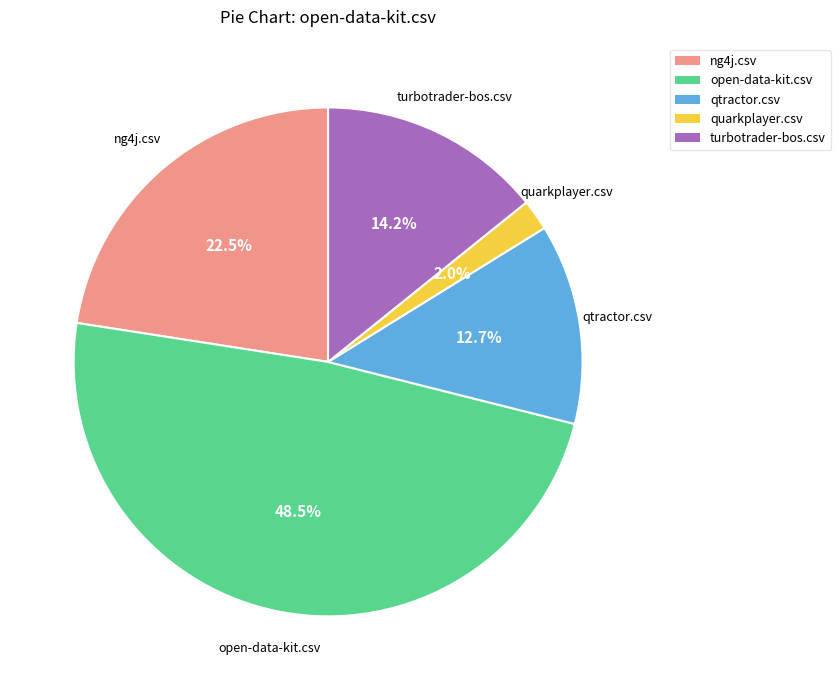

How many segments does this pie chart have?

5